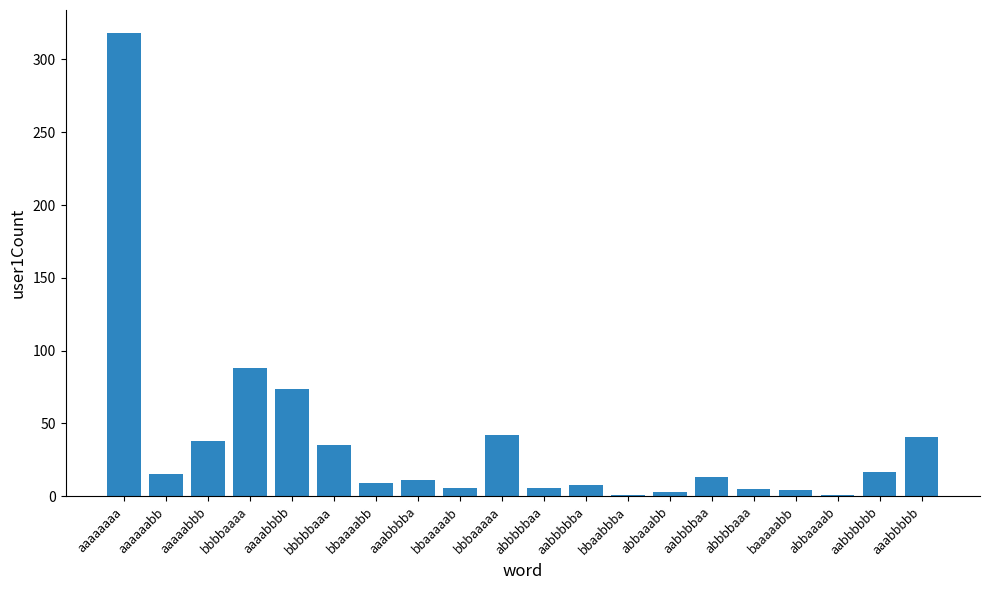

Which label corresponds to the largest value in the chart?

aaaaaaaa